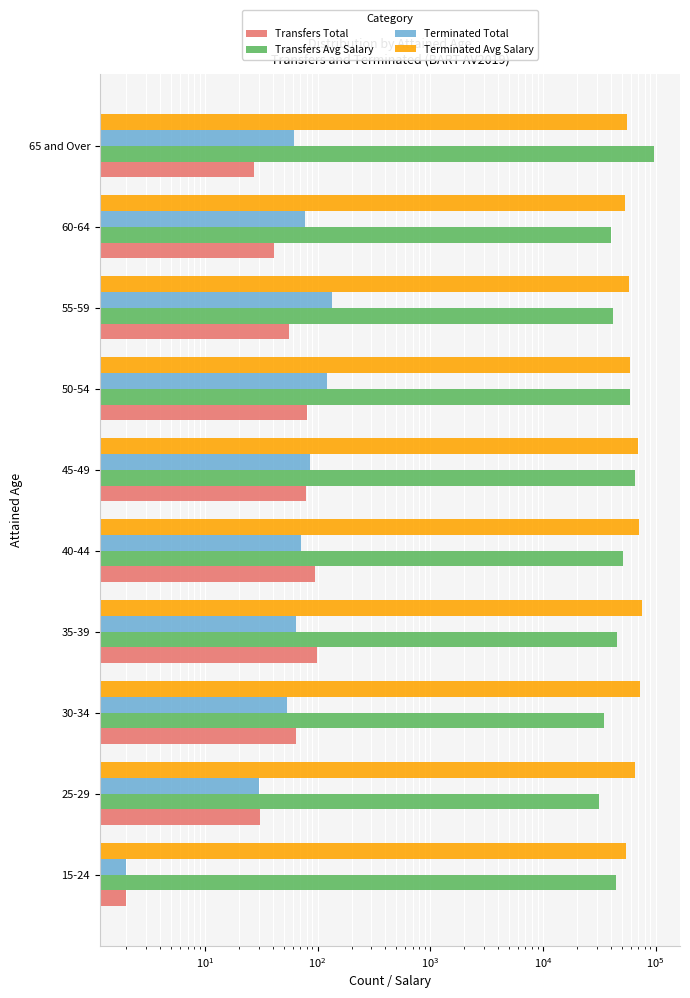

What is the maximum value shown in the chart?

96241